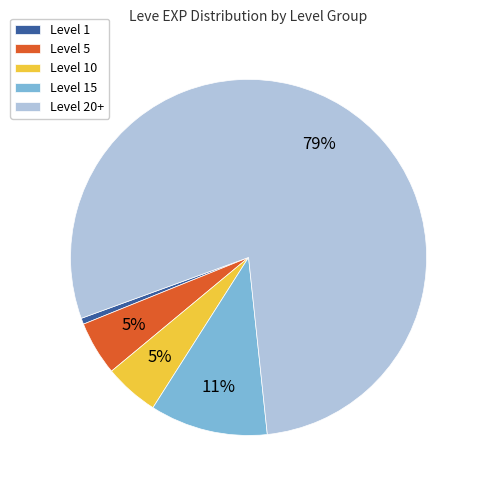

Do Level 10 and Level 5 together represent more than half of the pie?

No